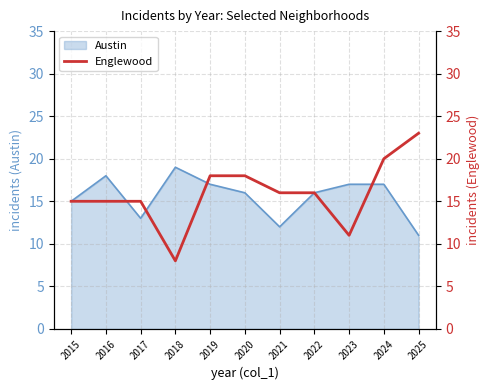

Which label corresponds to the smallest value in the chart?

2018